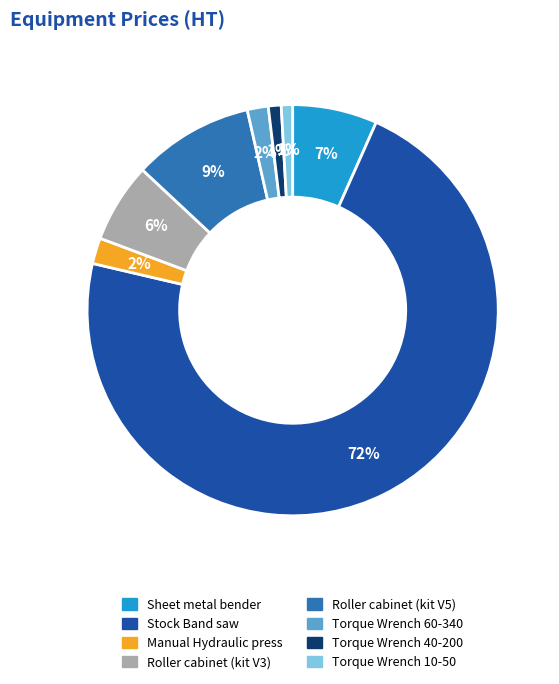

What is the majority slice?

Stock Band saw